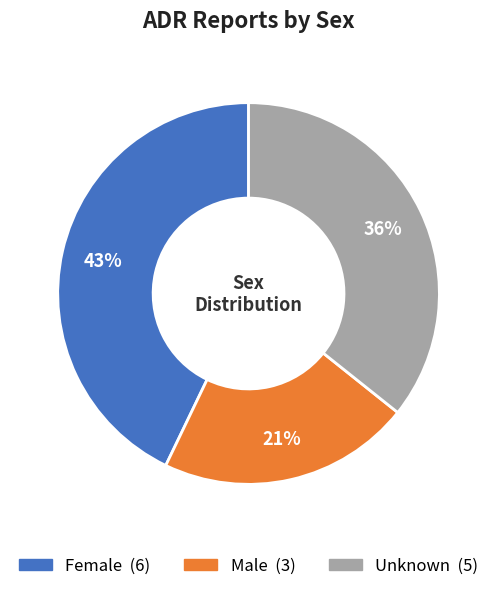

Which slice is the smallest?

Male